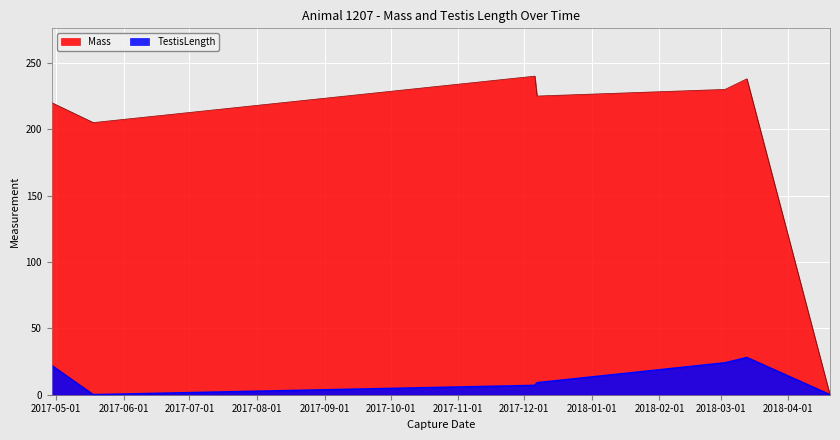

What are all the series names shown in the legend?

Mass, TestisLength